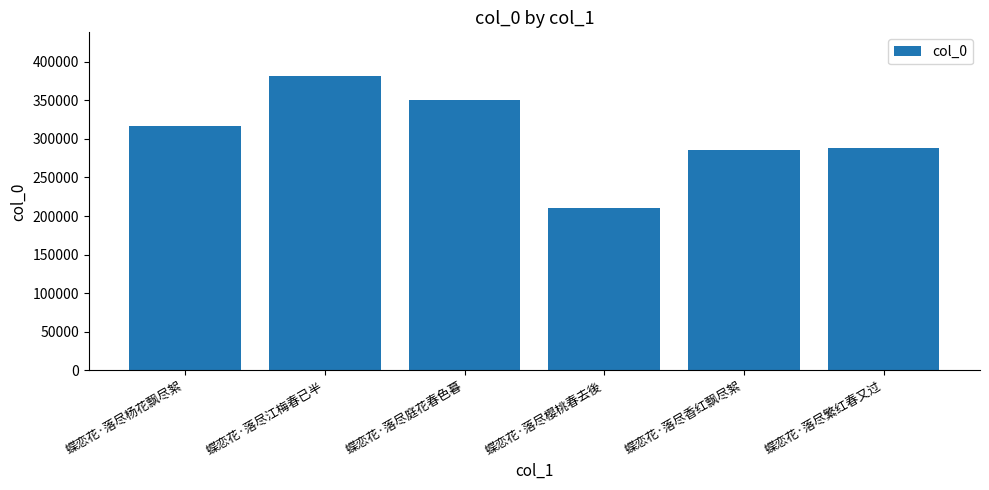

At which label is the value closest to 295477?

蝶恋花·落尽繁红春又过